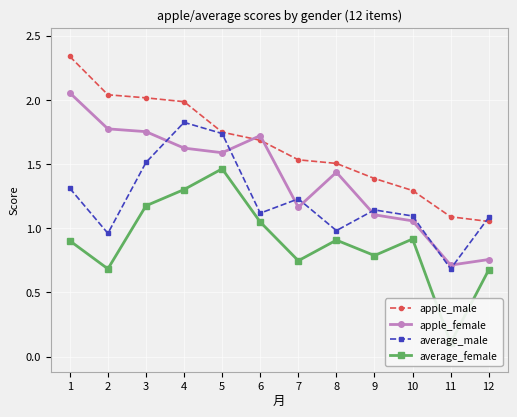

What are all the series names shown in the legend?

apple_male, apple_female, average_male, average_female